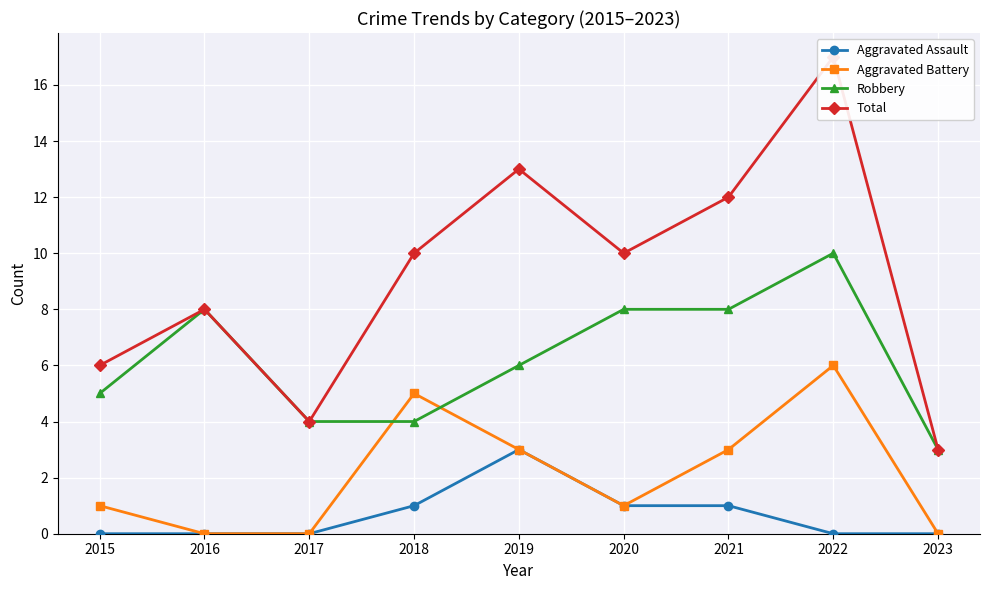

What is the total value across all series at 2021?

24